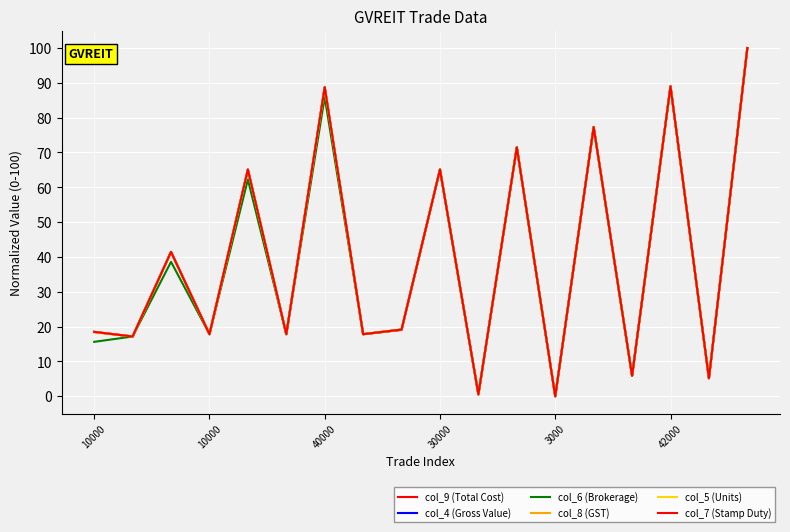

True or false: col_6 (Brokerage) and col_4 (Gross Value) cross at least once.

False